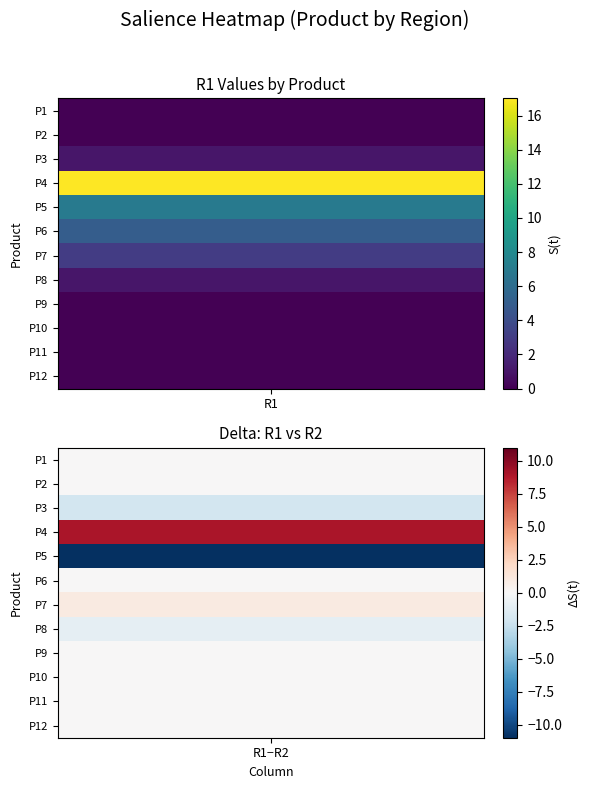

Is it true that P7 equals 2 at 1?

True